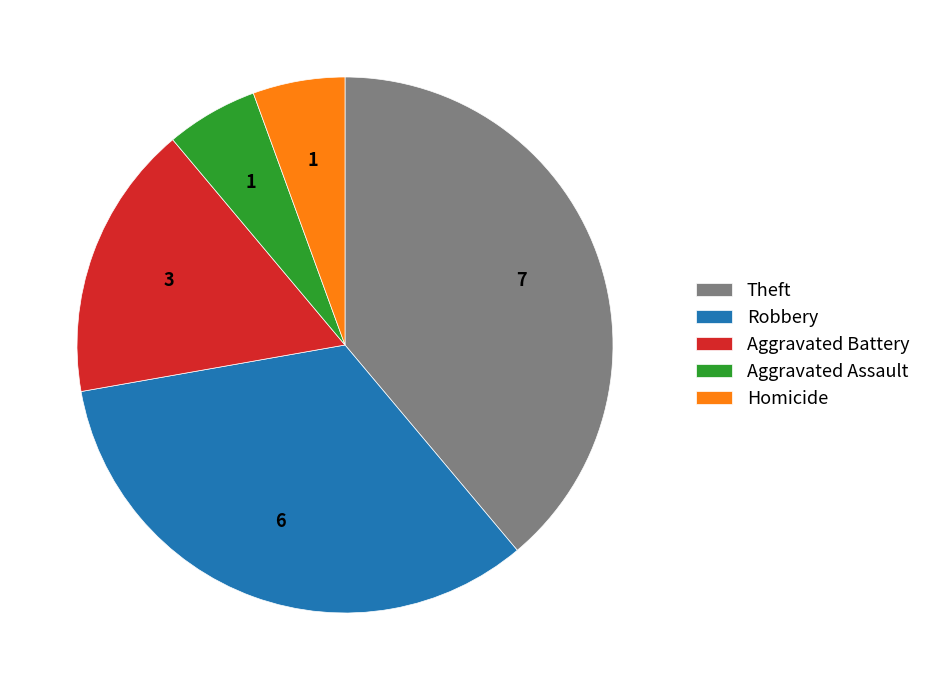

Which slice is the largest?

Theft